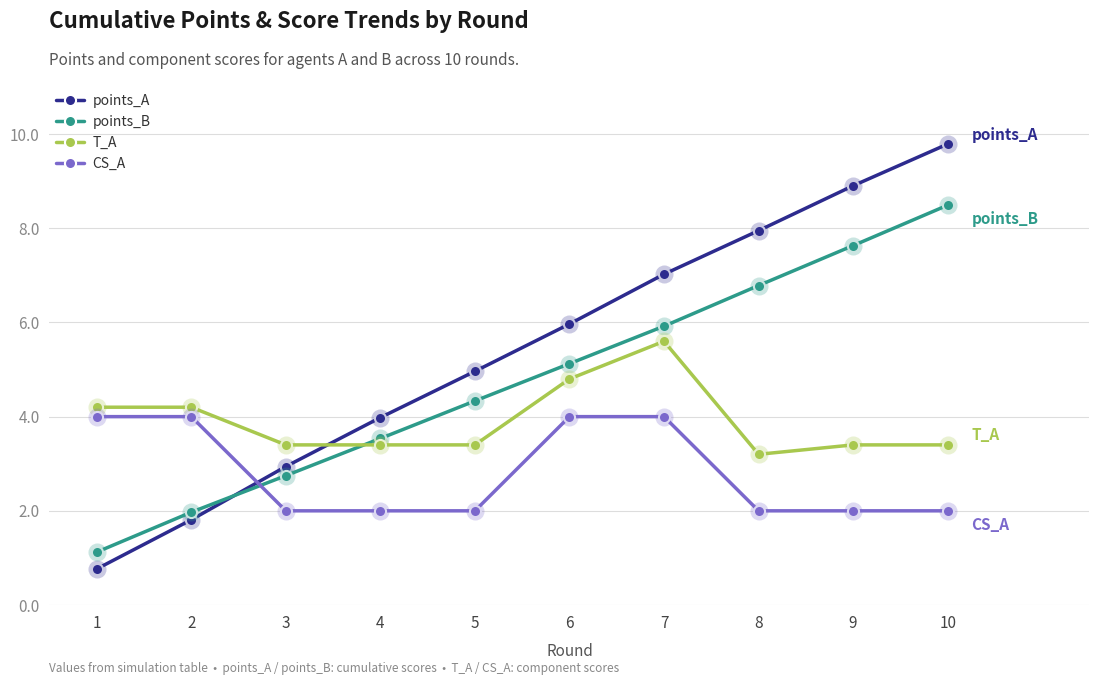

How many distinct data groups are displayed?

4